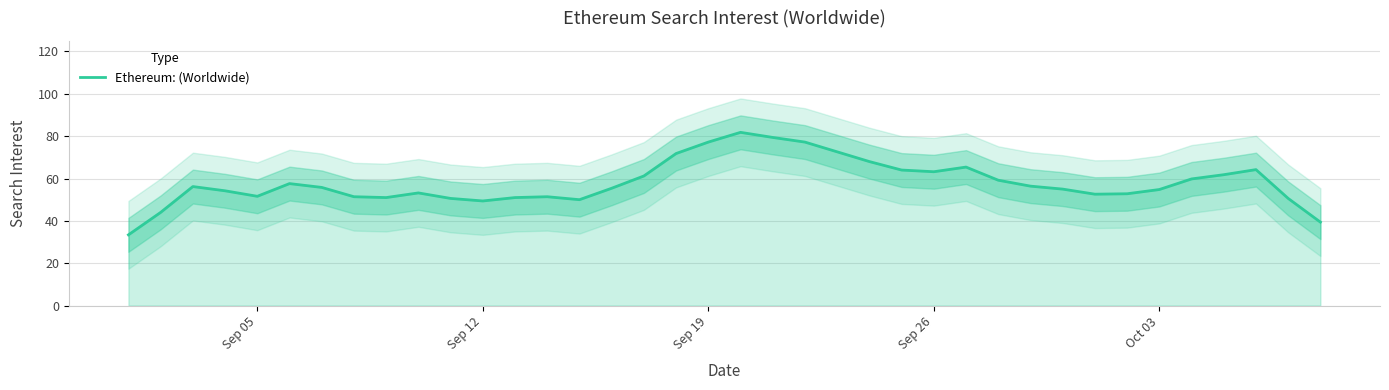

True or false: Ethereum: (Worldwide) has a value of 54.8 at Oct 03.

True